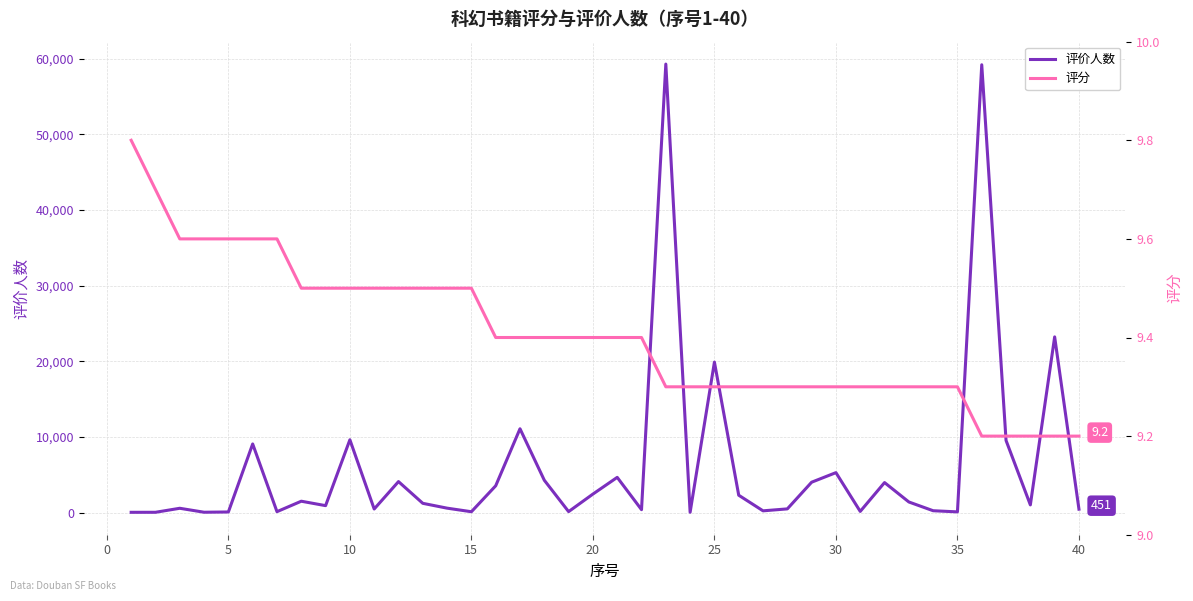

True or false: 评价人数 and 评分 intersect in this chart.

False